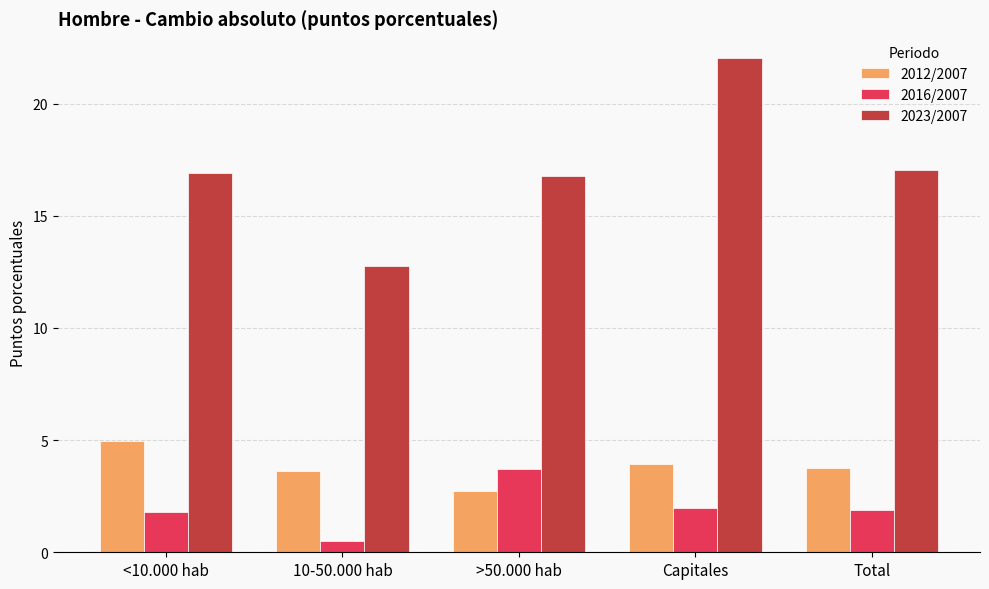

At which category is the sum across all series the highest?

Capitales